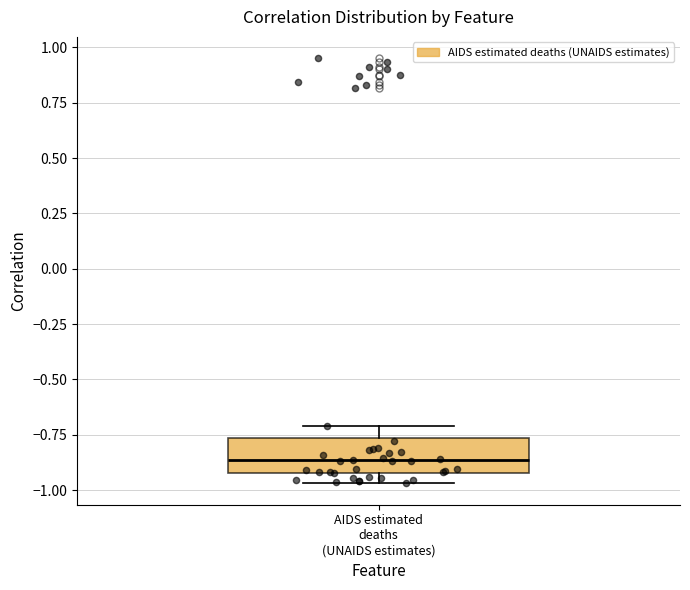

Transcribe this box plot: give where the median line is, the range the box spans, and where the two whiskers end, as read against the y-axis. The values are not printed on the chart, so give them approximately, as read against the axis.

median -0.85, box -0.90 to -0.75, whiskers -0.95 to -0.70